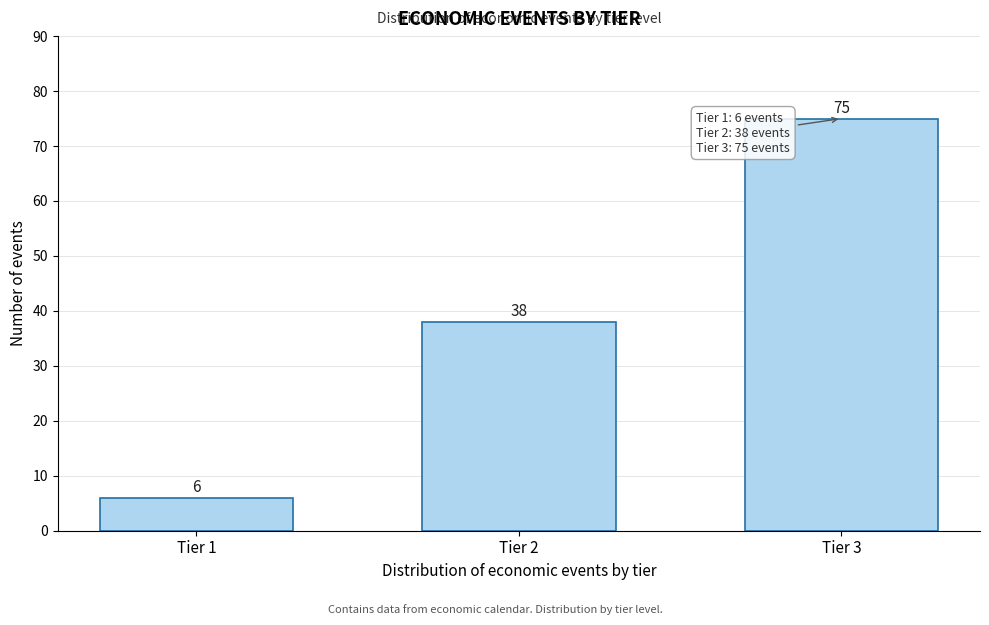

Reading right to left, list all the values displayed in this chart.

Tier 3=75	Tier 2=38	Tier 1=6